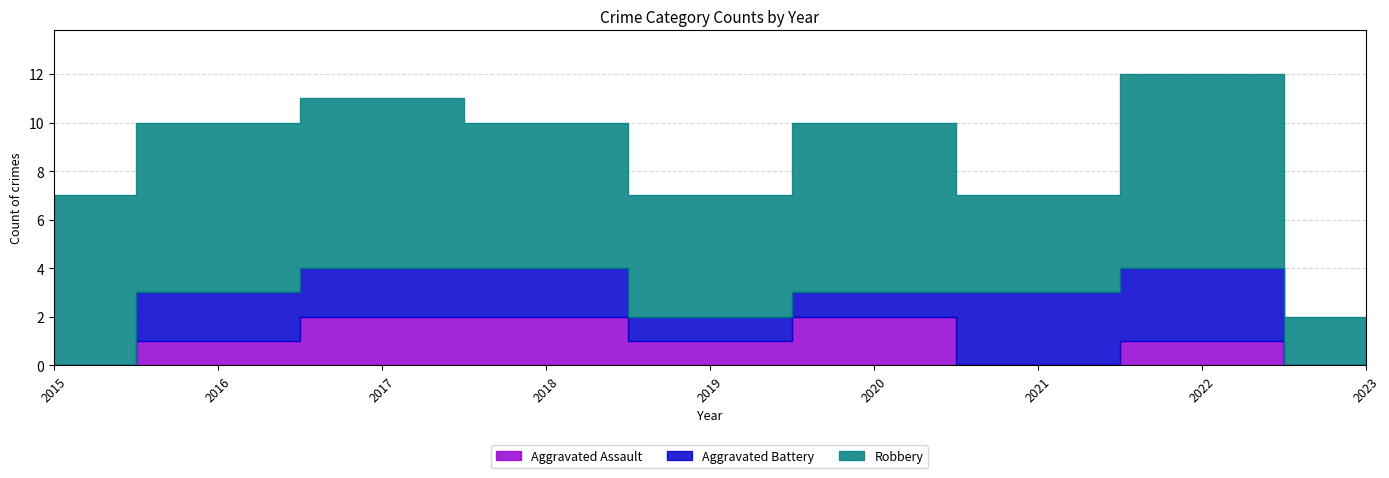

Which series has the largest total across all categories?

Robbery